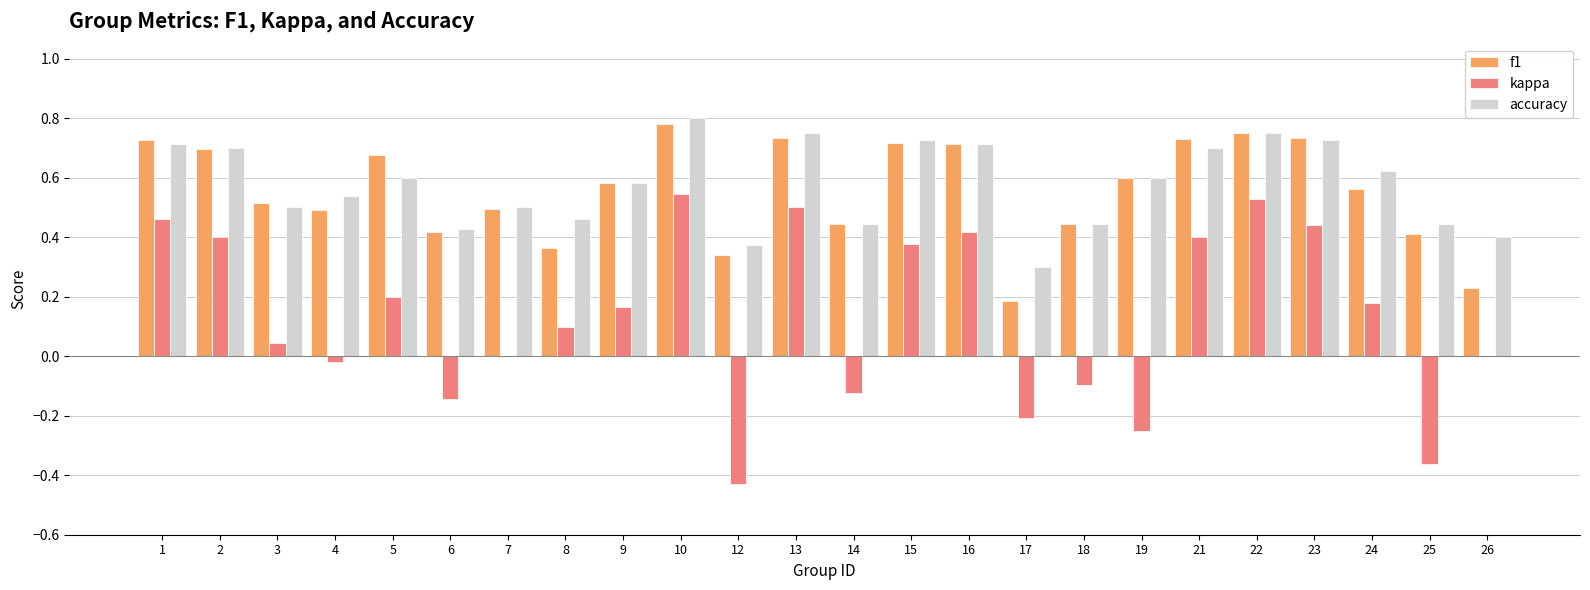

Which label corresponds to the largest value in the chart?

10